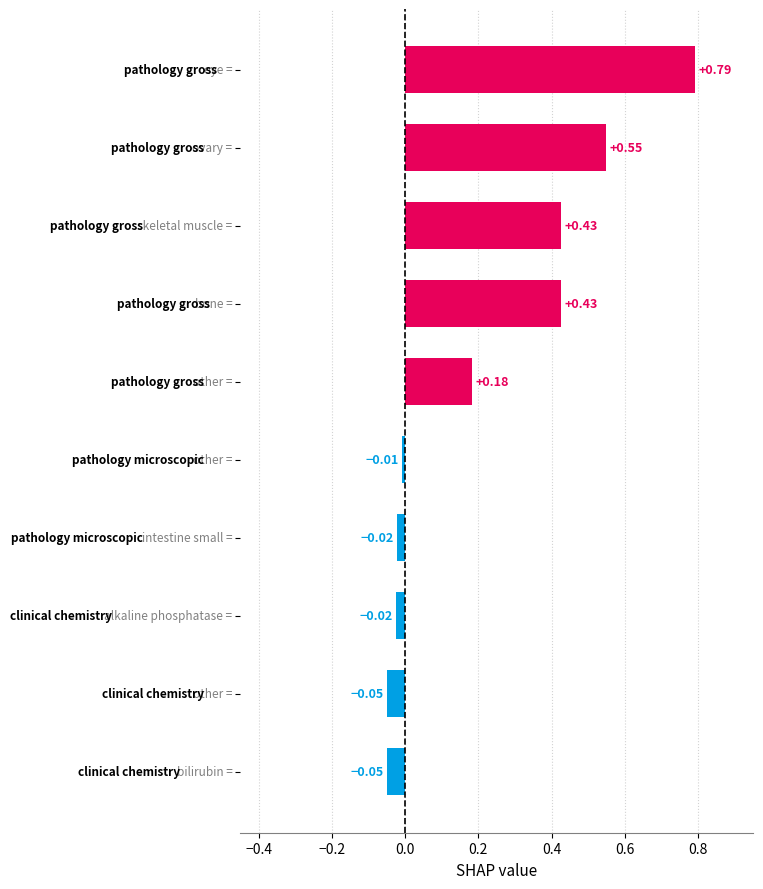

What is the sum of all values?

2.2